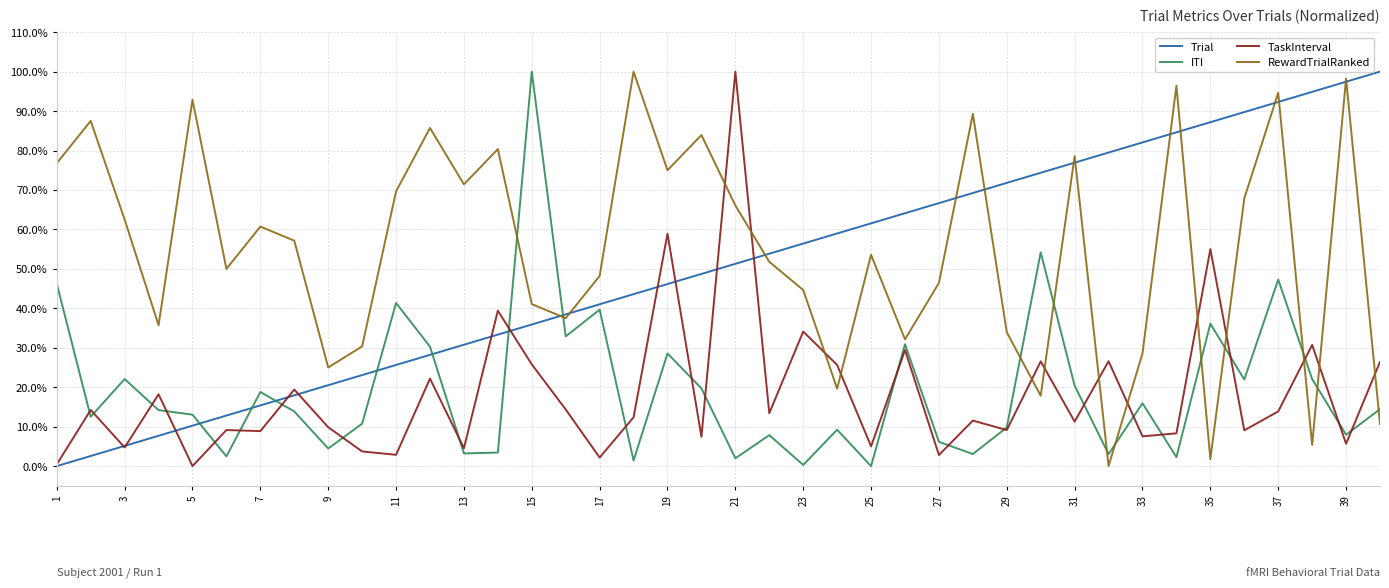

Does the chart display data point markers on the line(s)?

No